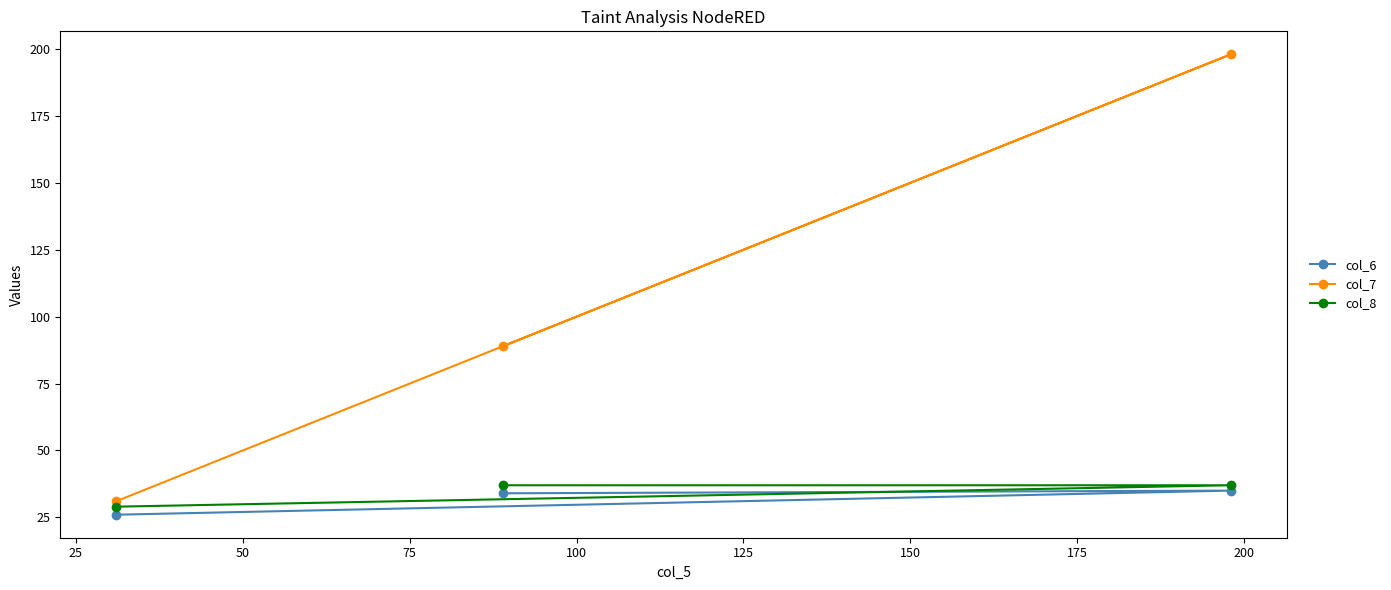

What is the maximum value for col_6?

35